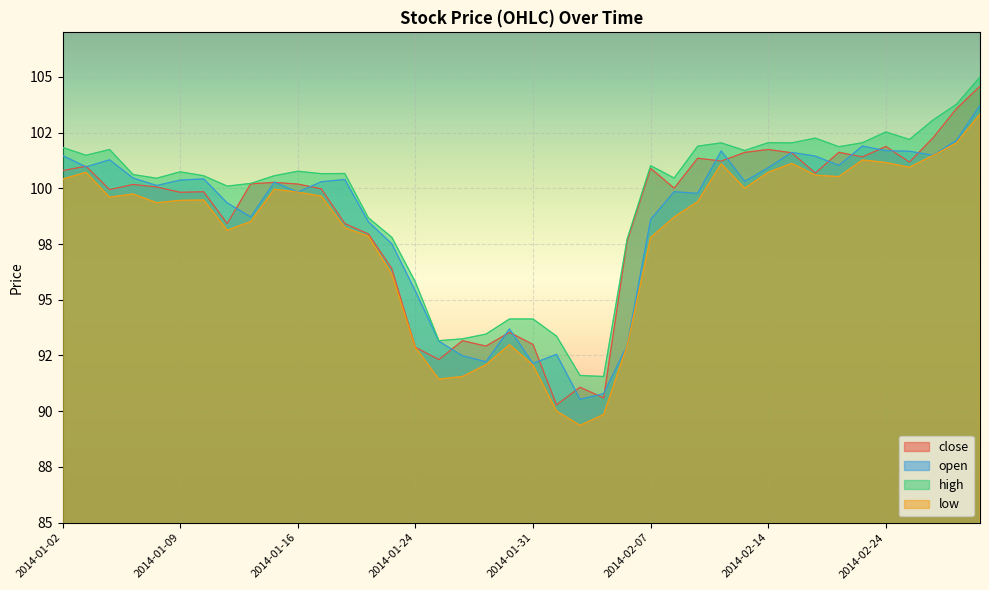

Between 2014-01-17 and 2014-01-03, which is larger?

2014-01-03